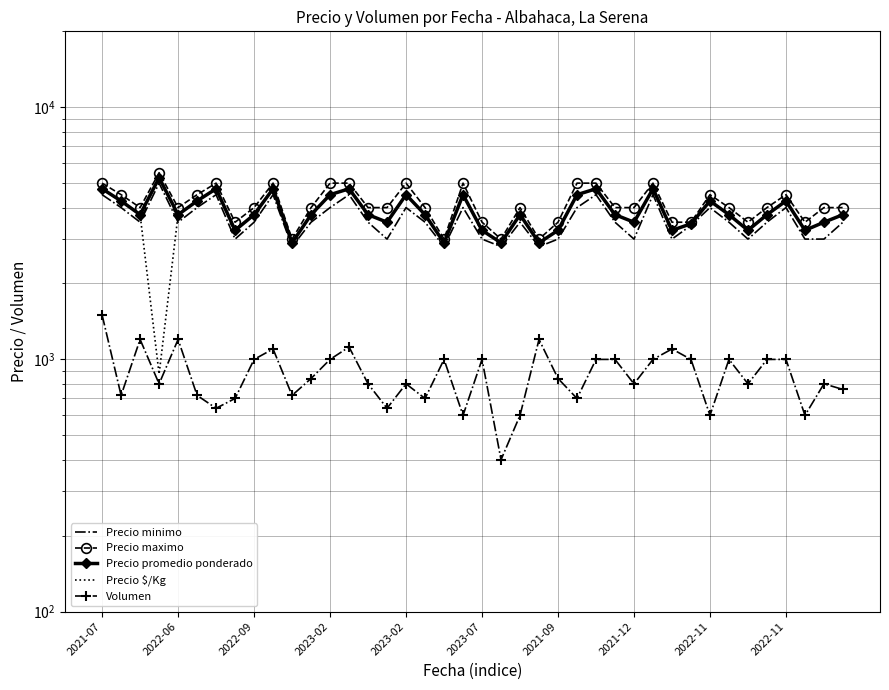

Which has a higher value, 2023-02 or 2022-09?

2023-02